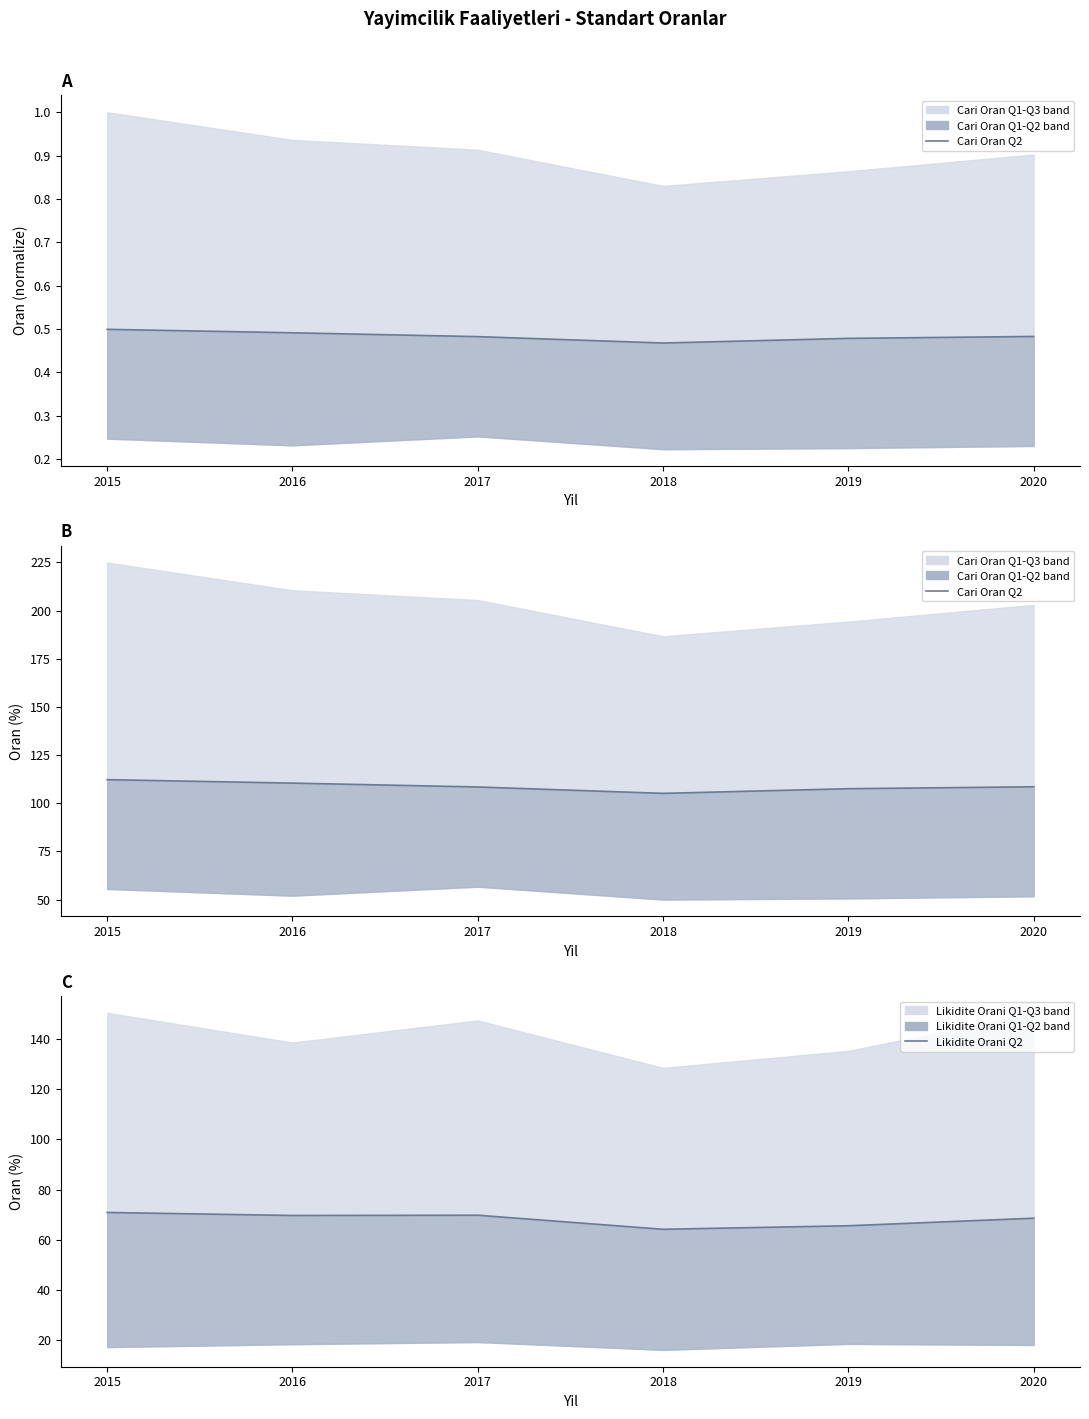

At how many categories does at least one series exceed 94?

6